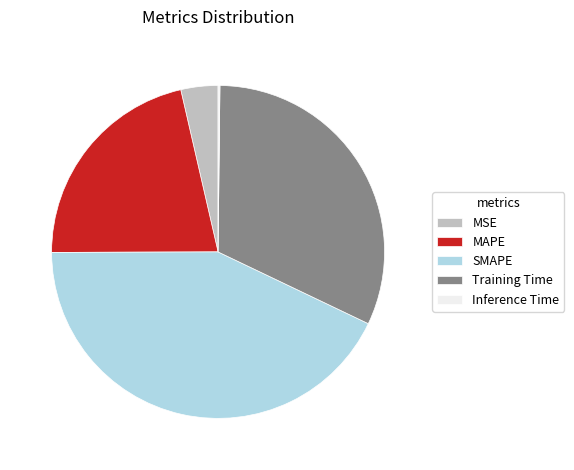

What is the largest slice in the pie chart?

SMAPE